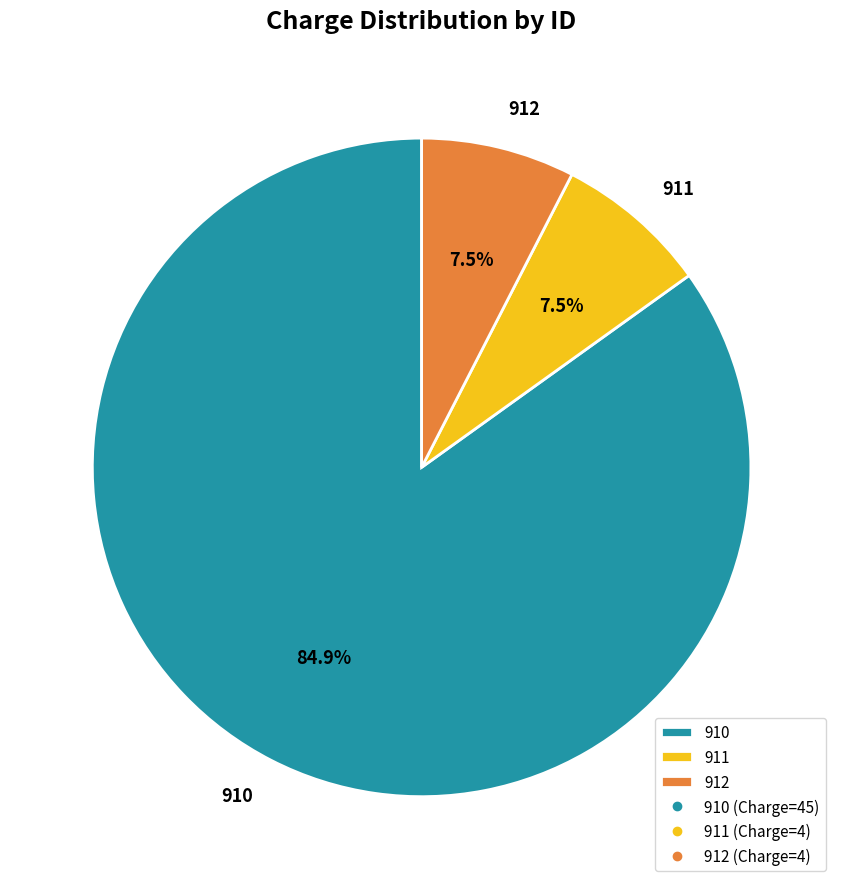

Between 912 and 910, which is larger?

910